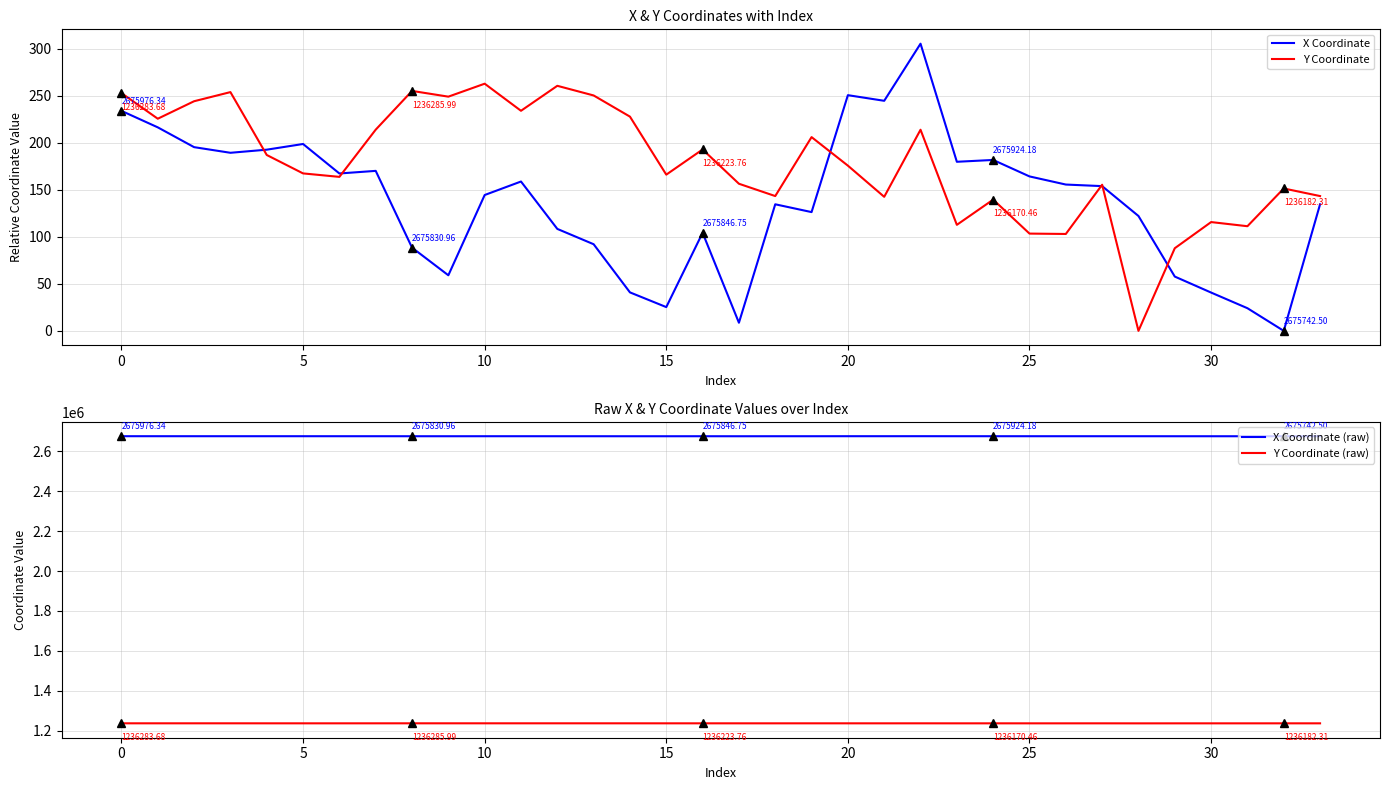

What is the sum of the X Coordinate values at 27 and 26?

309.4